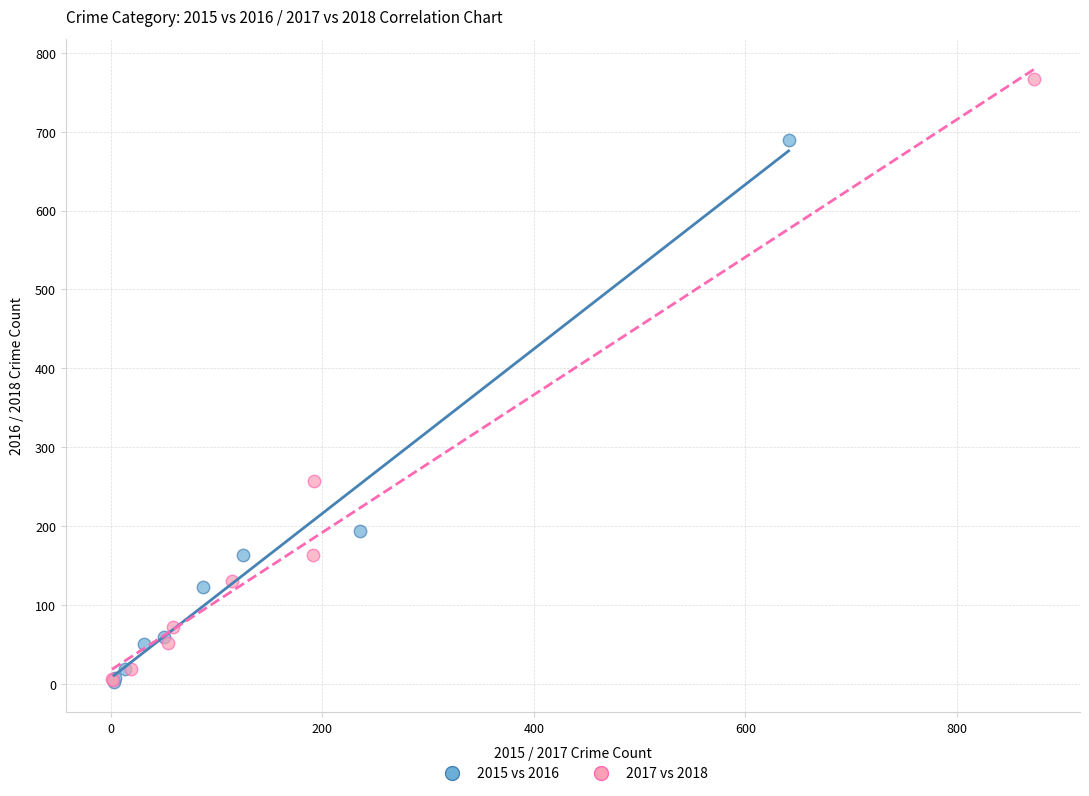

Which series has the widest spread of Y values?

2017 vs 2018